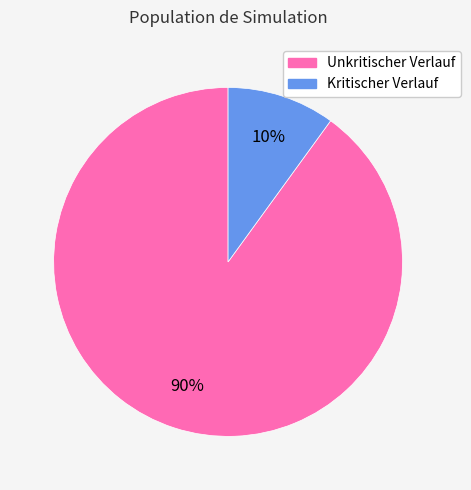

Which category has the smallest portion of the pie?

Kritischer Verlauf